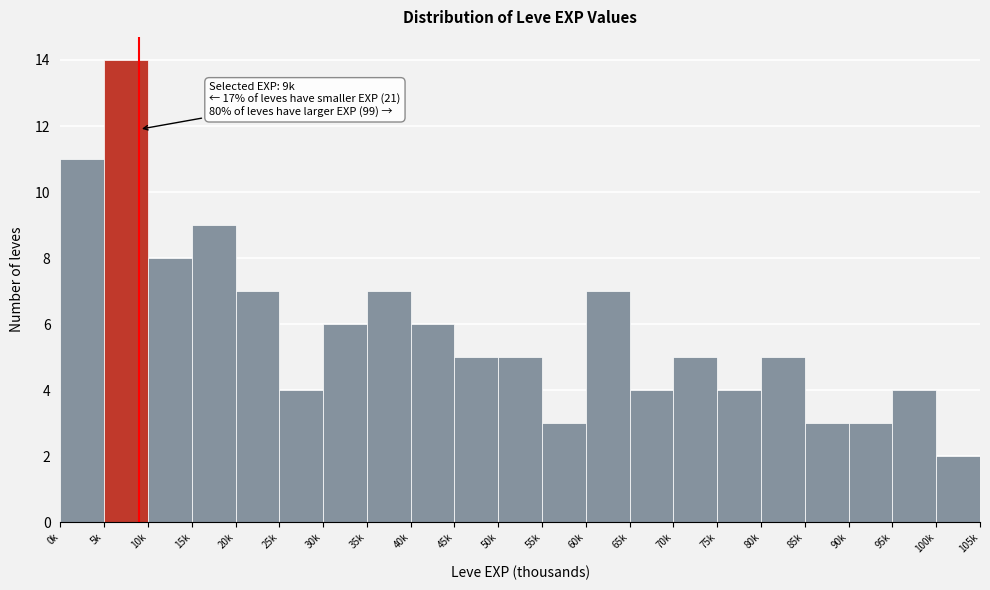

Reading left to right, list all the values displayed in this chart.

0k=11	5k=14	10k=8	15k=9	20k=7	25k=4	30k=6	35k=7	40k=6	45k=5	50k=5	55k=3	60k=7	65k=4	70k=5	75k=4	80k=5	85k=3	90k=3	95k=4	100k=2